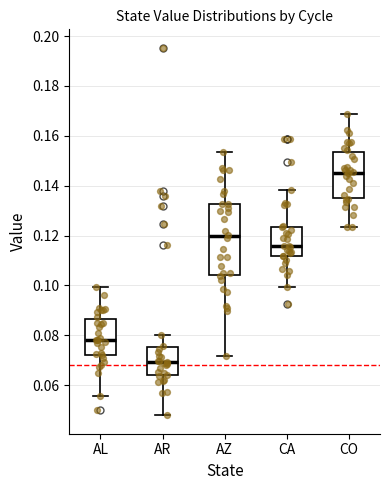

Where does the median line of the box for AR sit on the y-axis? The values are not printed on the chart, so give them approximately, as read against the axis.

0.070